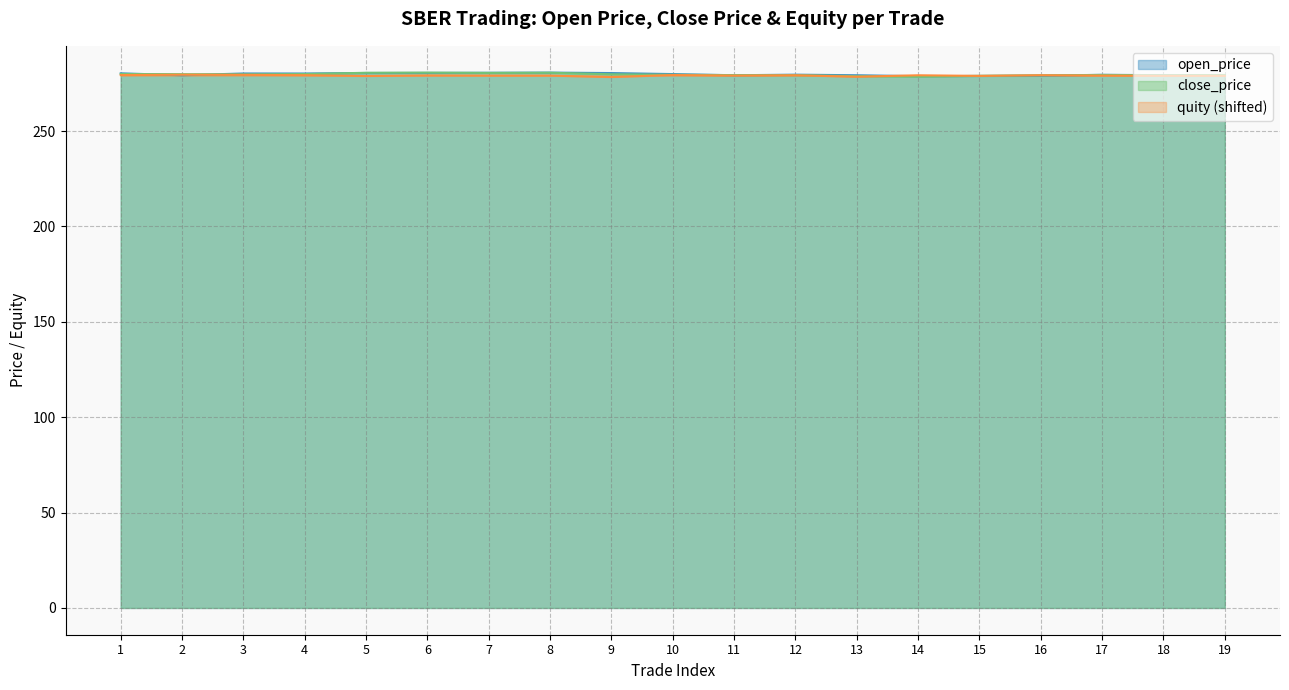

What is the total value across all series at 1?

839.6